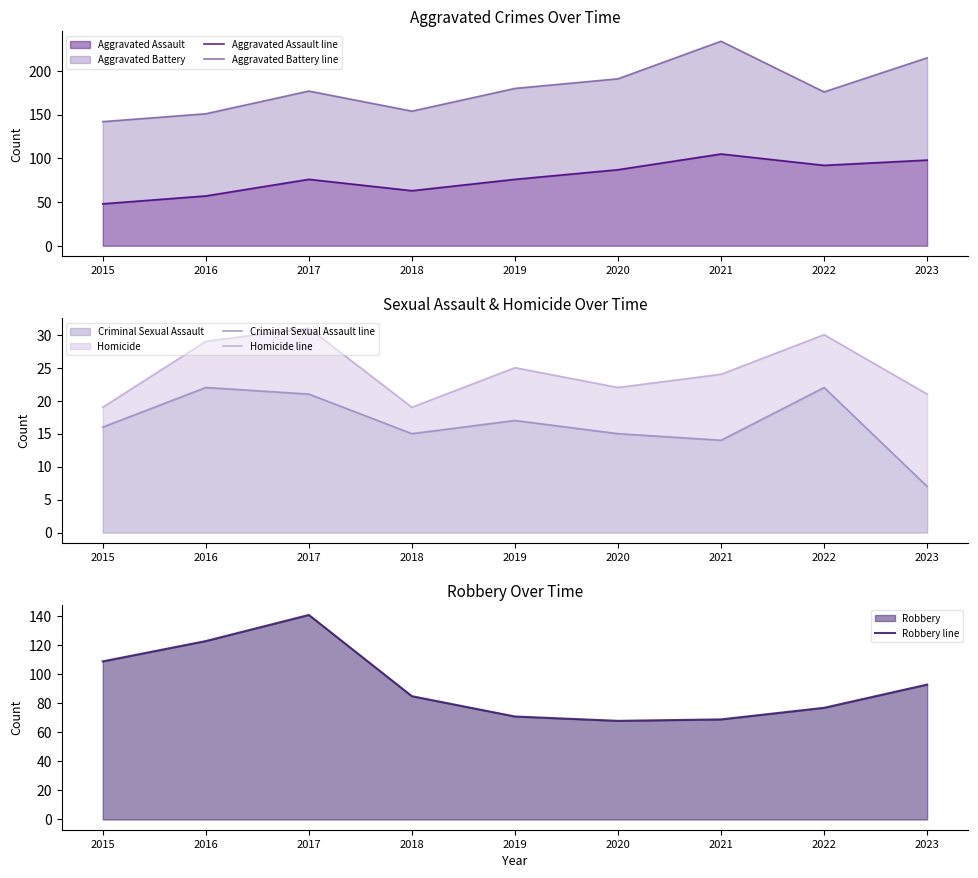

At 2020, list the series in order from largest to smallest.

Aggravated Battery line, Aggravated Assault line, Robbery line, Homicide line, Criminal Sexual Assault line